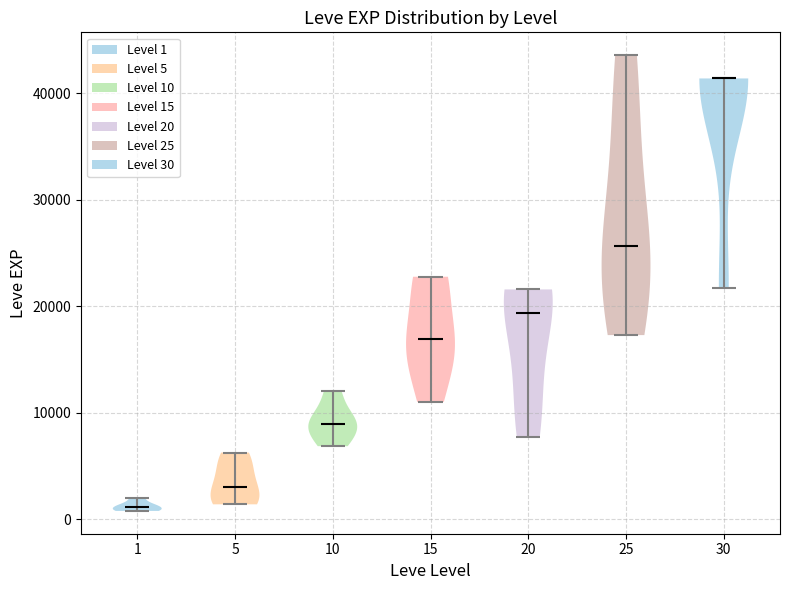

Reading left to right, read every violin against the y-axis: where its median line is, and the lowest and highest points it reaches. The values are not printed on the chart, so give them approximately, as read against the axis.

1: median line 1000, lowest point 1000, highest point 2000
5: median line 3000, lowest point 1000, highest point 6000
10: median line 9000, lowest point 7000, highest point 12000
15: median line 17000, lowest point 11000, highest point 23000
20: median line 19000, lowest point 8000, highest point 22000
25: median line 26000, lowest point 17000, highest point 44000
30: median line 41000, lowest point 22000, highest point 41000